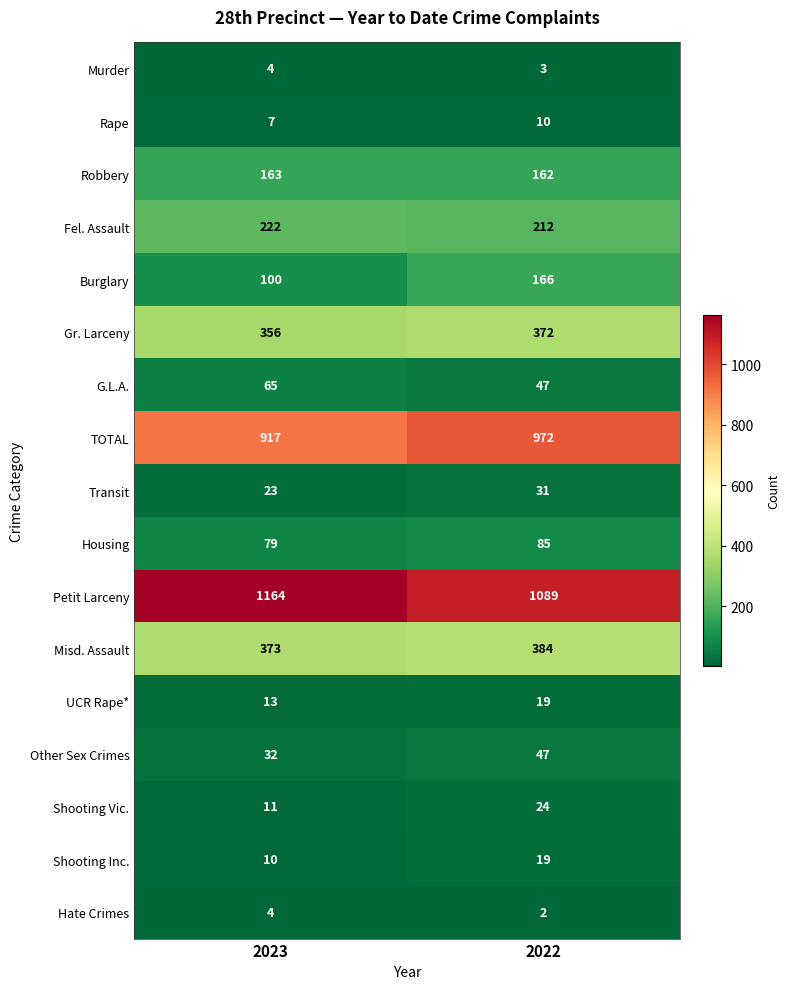

Rank the categories by Fel. Assault value from lowest to highest.

2022, 2023